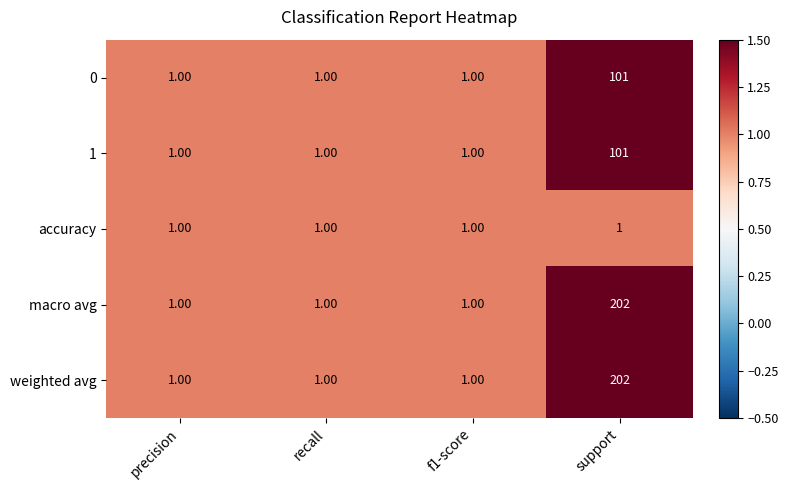

What is the sum of all 1 values?

104